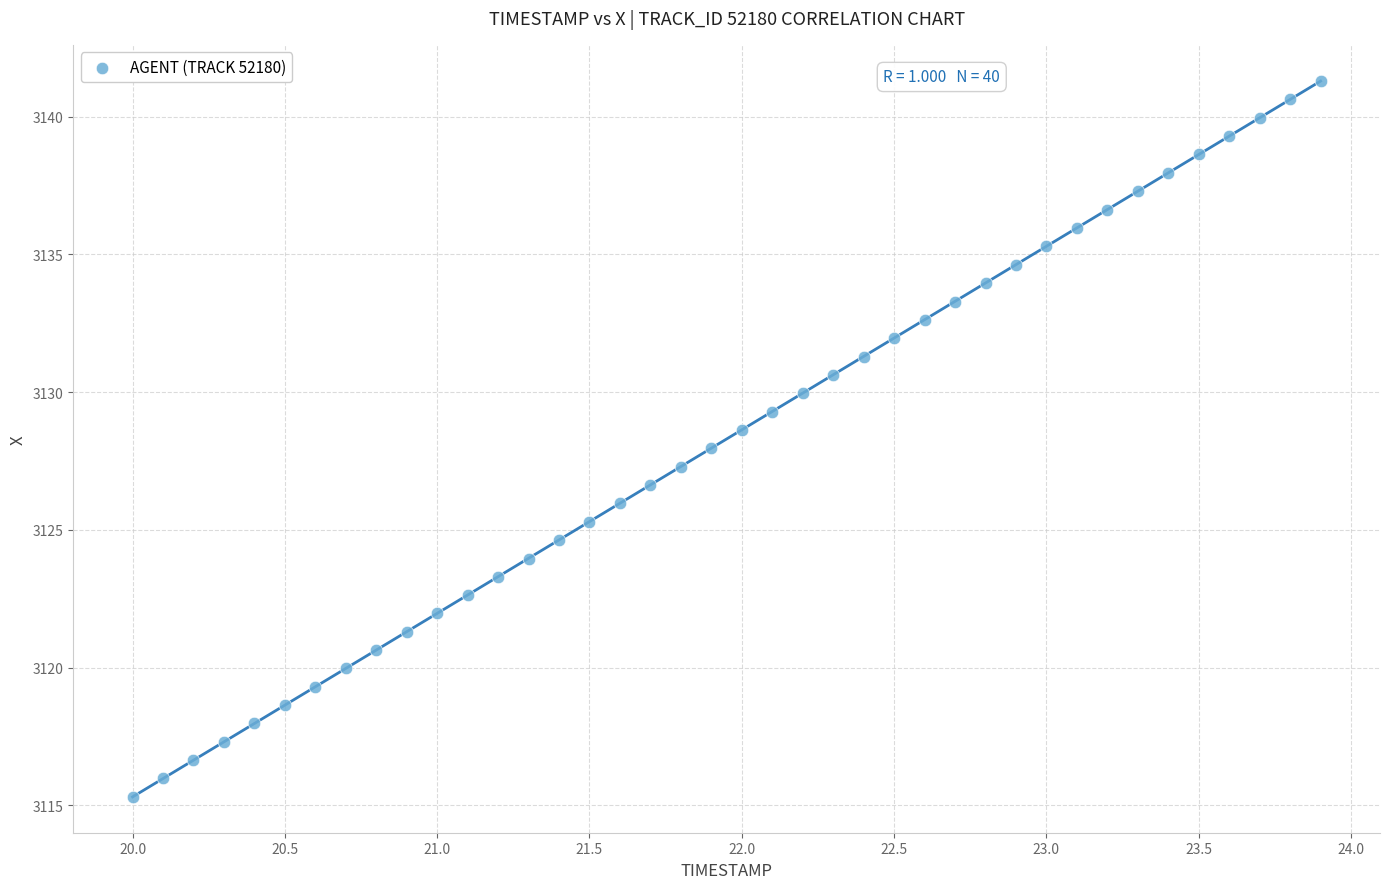

What is the range of X values (max minus min)?

3.9